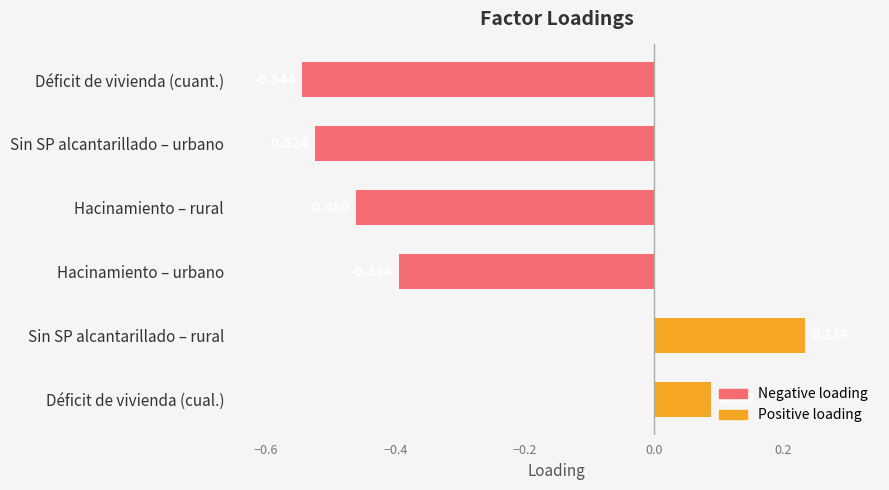

What is the sum of the values at Sin SP alcantarillado – urbano and Hacinamiento – urbano?

-0.9